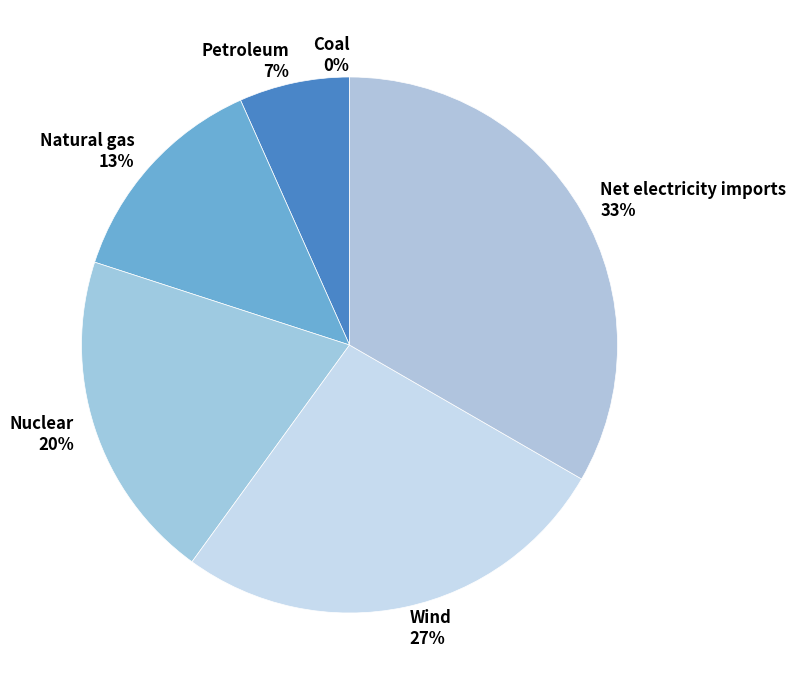

Combined, what portion of the pie is Natural gas and Coal?

13.3%